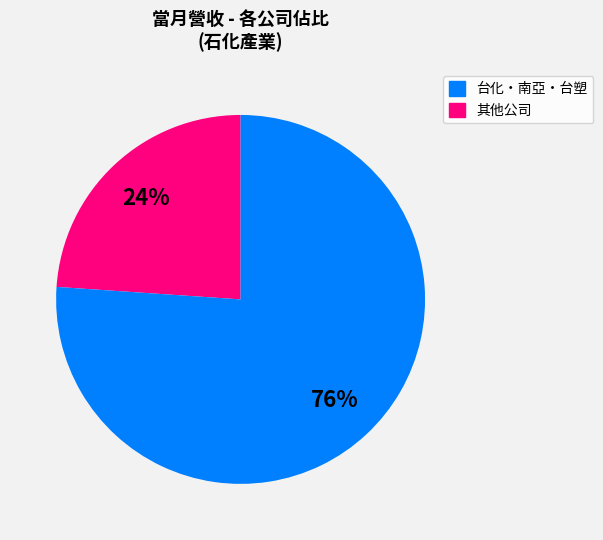

To the nearest percent, what is the difference between the largest and smallest slice percentages?

52%